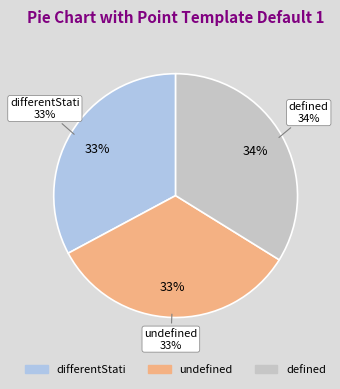

Rank the categories by value from lowest to highest.

differentStati, undefined, defined